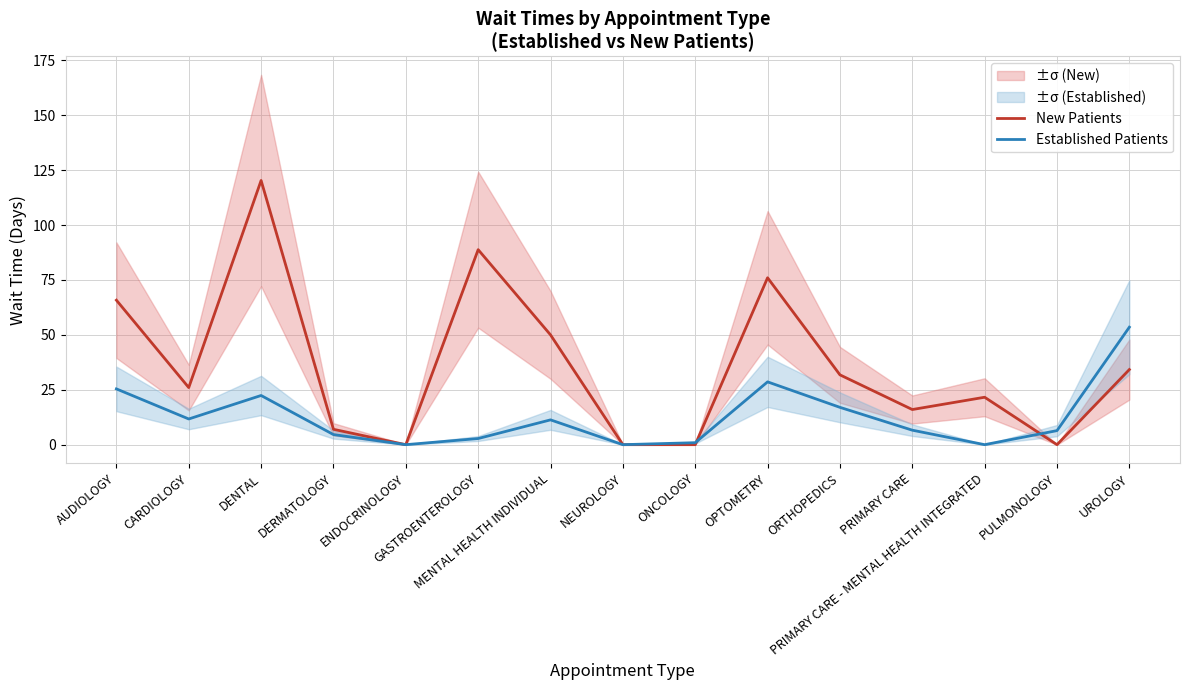

What is the average value of the Established Patients series?

12.7